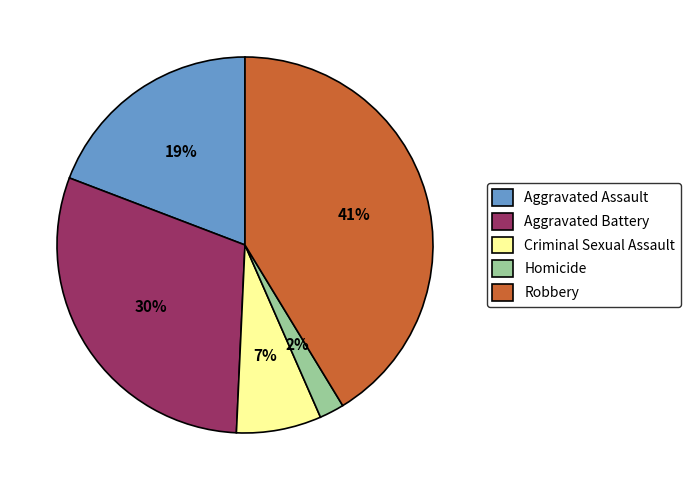

Is Robbery the majority of the pie?

No